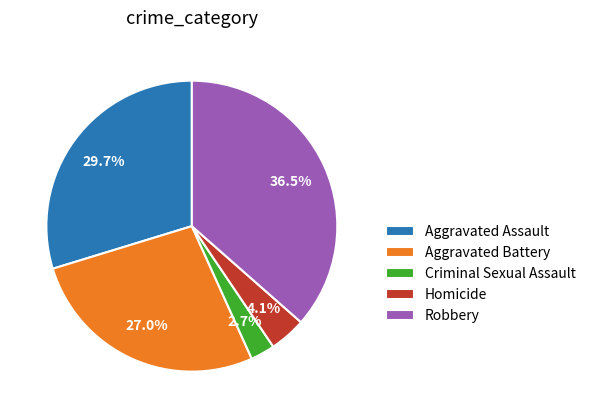

How many segments does this pie chart have?

5